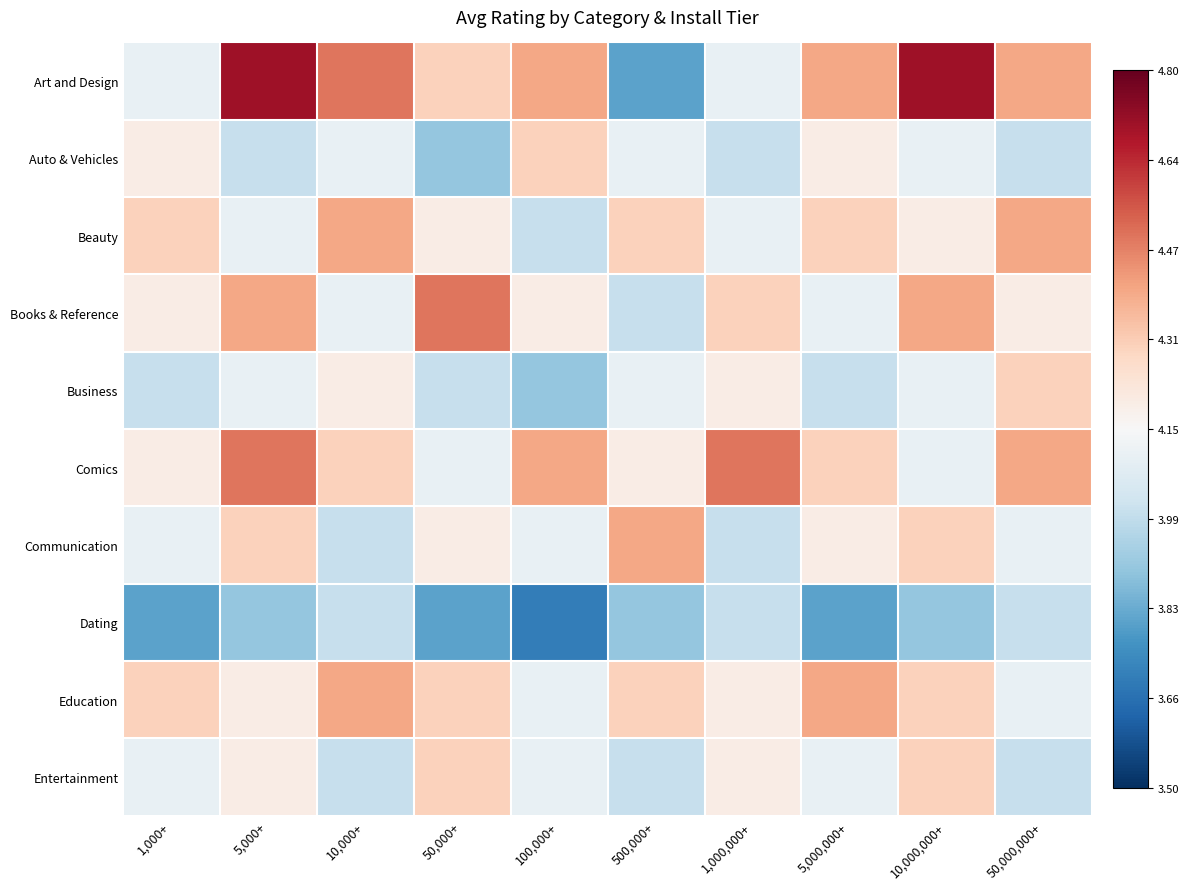

What is the total value across all series at 100,000+?

-0.5